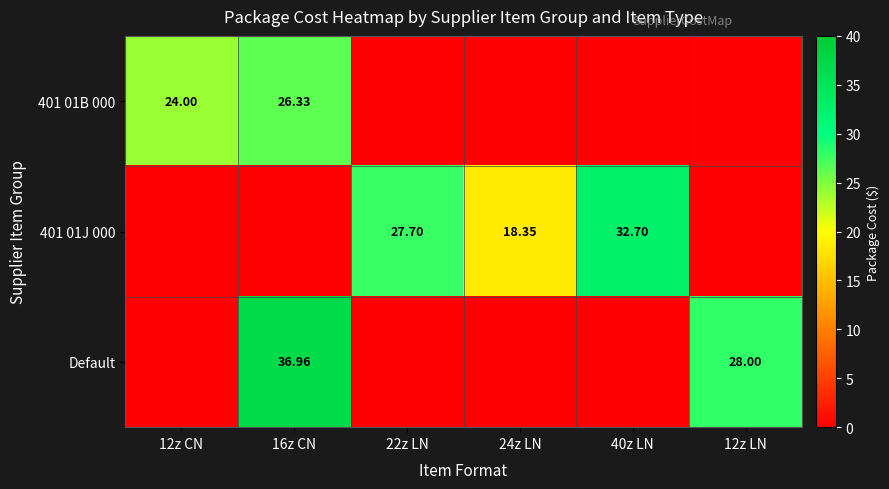

Which label corresponds to the smallest value in the chart?

22z LN